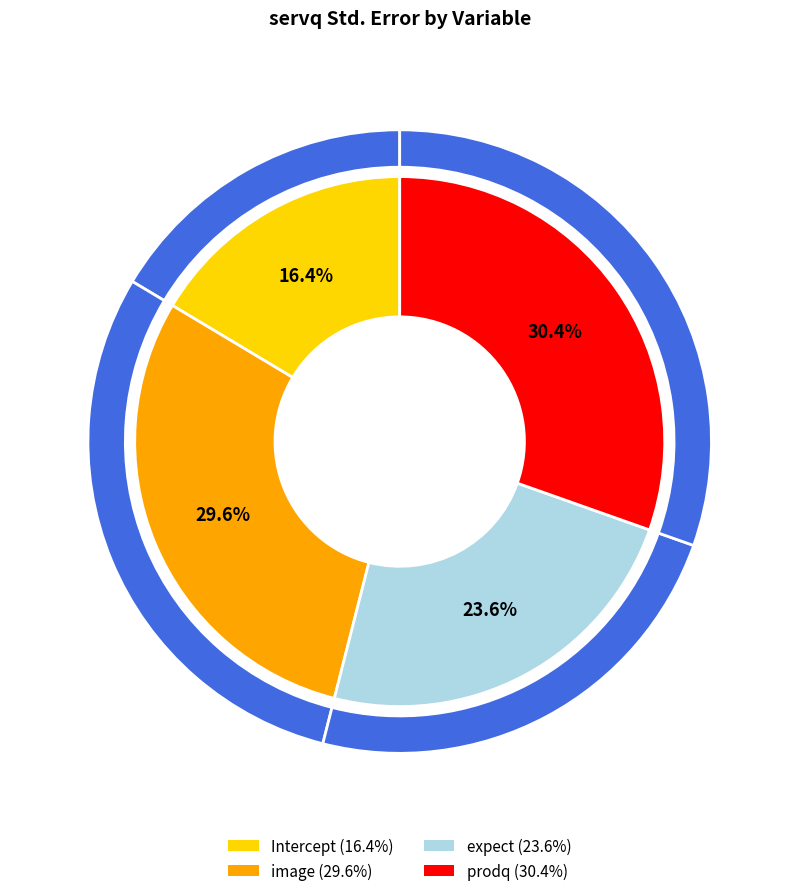

The prodq slice represents 30% of the pie. True or false?

True